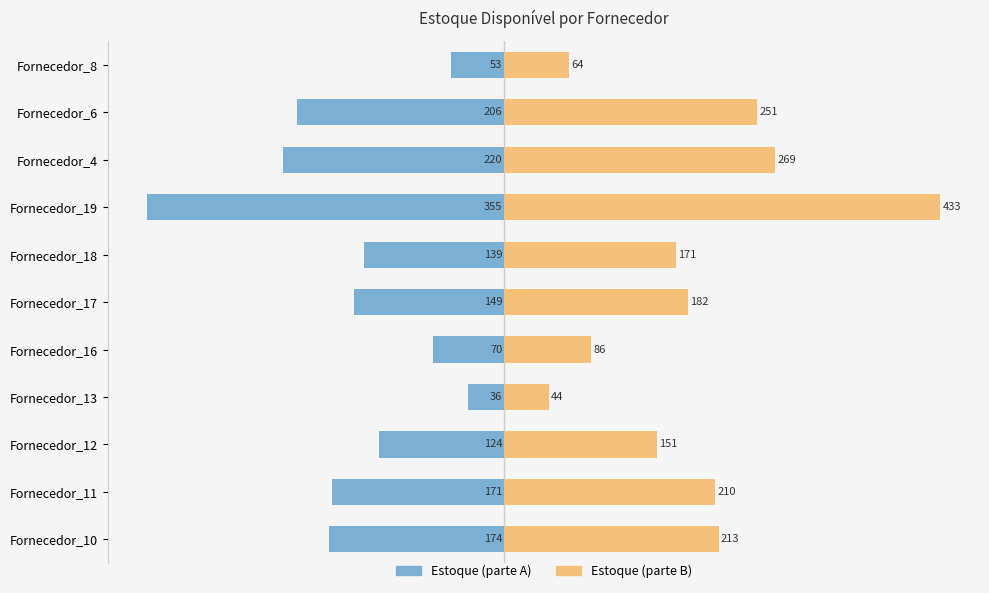

True or false: Estoque (parte B) has a value of 86.1 at Fornecedor_4.

False